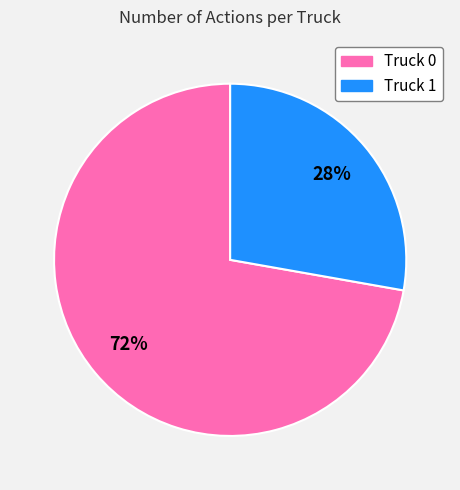

Which category has the biggest portion of the pie?

Truck 0